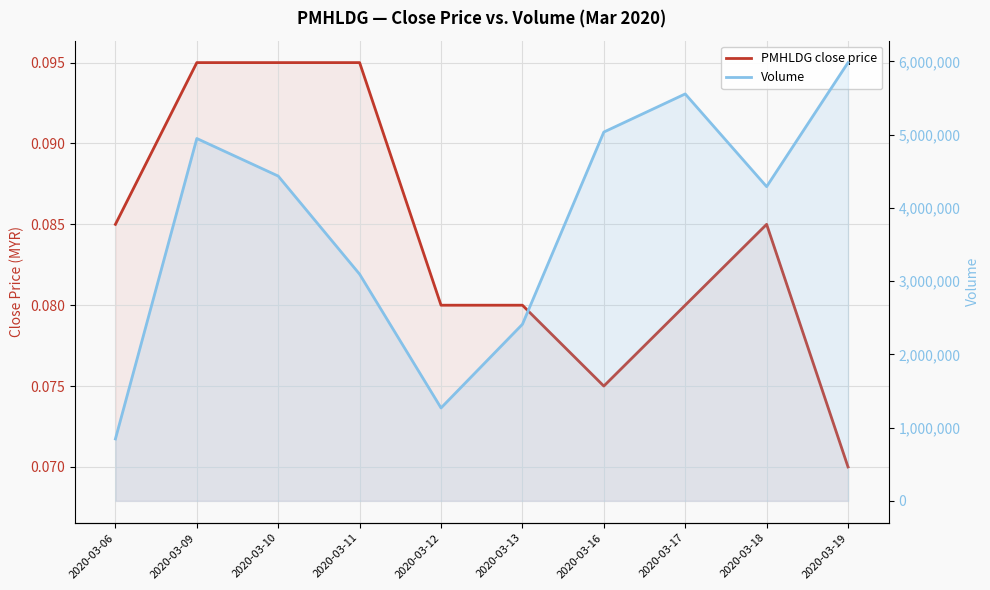

Between 2020-03-06 and 2020-03-12, which series saw the biggest shift?

Volume